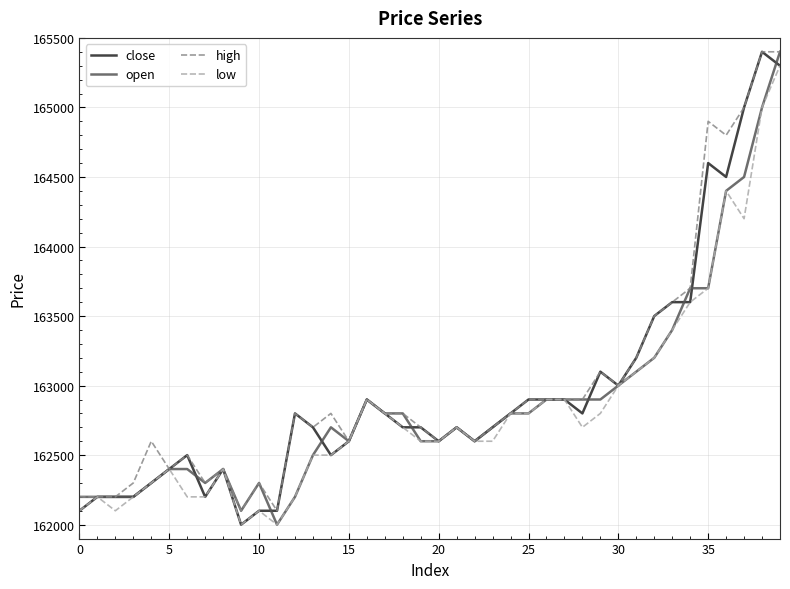

List the series in order of their overall mean, highest first.

high, close, open, low